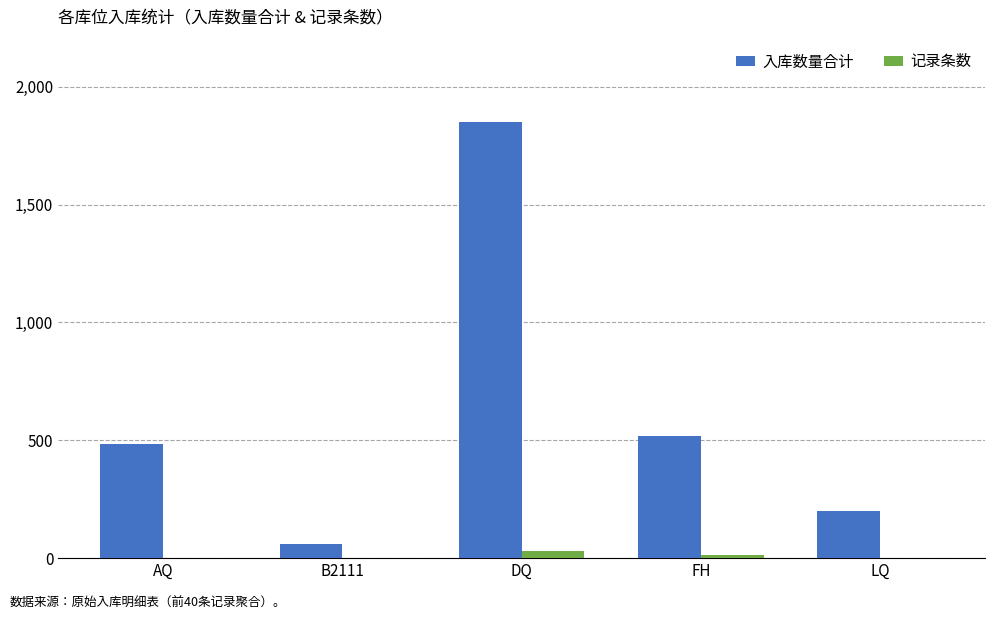

What is the sum of the 入库数量合计 values at DQ and B2111?

1909